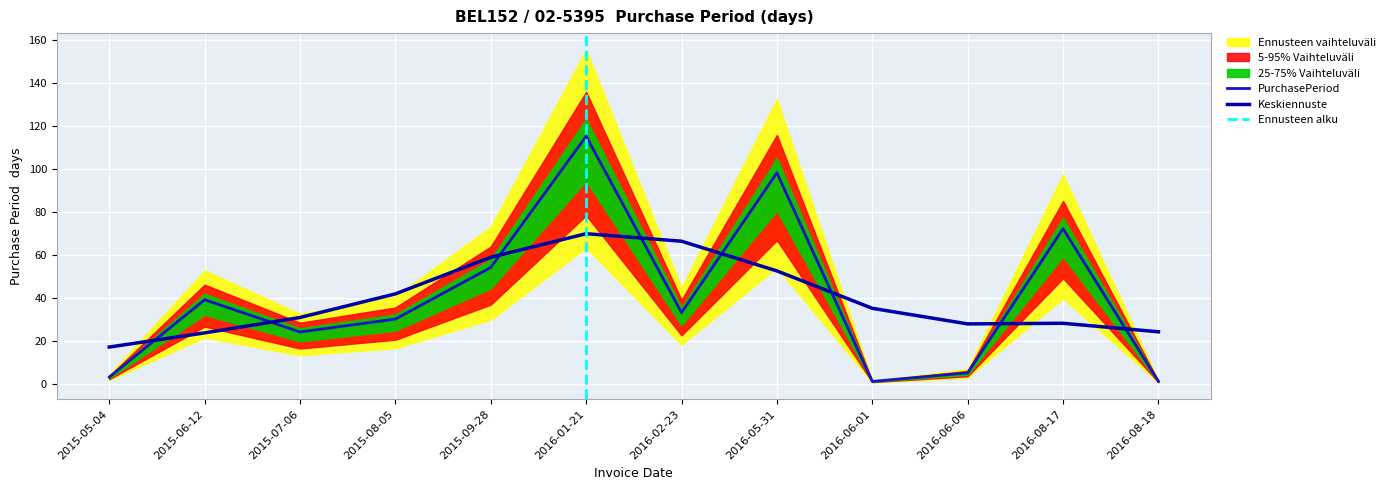

Is it true that the value at 2016-06-06 is 9?

False